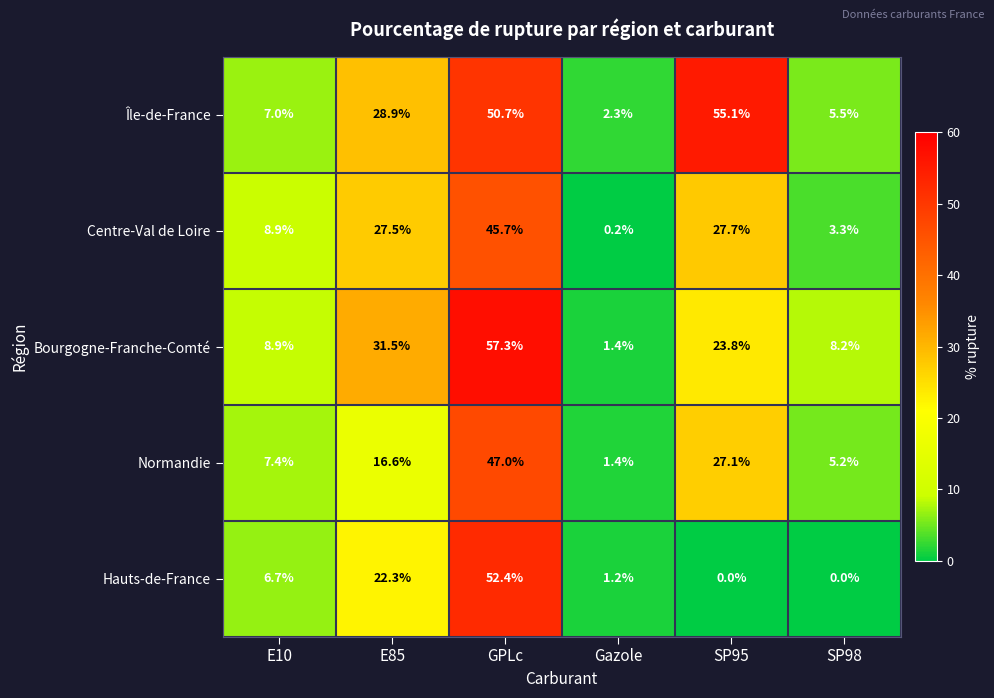

The value of Centre-Val de Loire at E85 is 37.8. True or false?

False